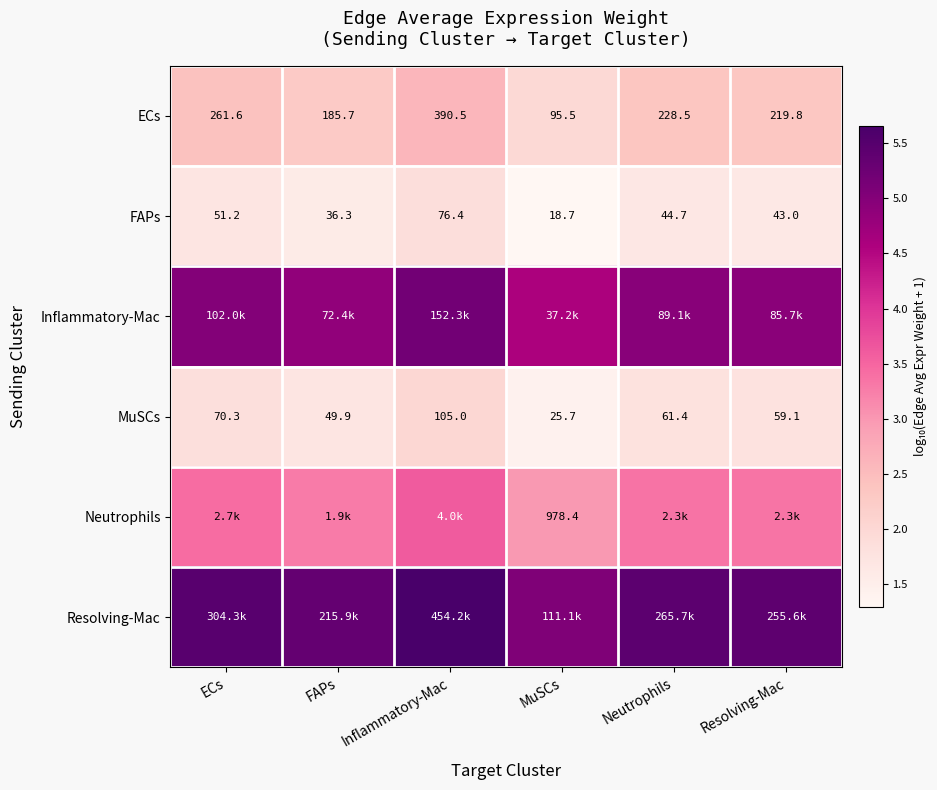

Rank the categories by MuSCs value from highest to lowest.

Inflammatory-Mac, ECs, Neutrophils, Resolving-Mac, FAPs, MuSCs